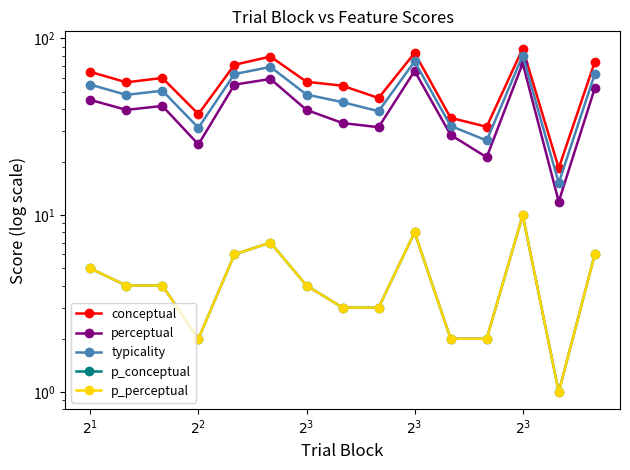

The p_conceptual series shows 7.0 at $2^{1}$. True or false?

False